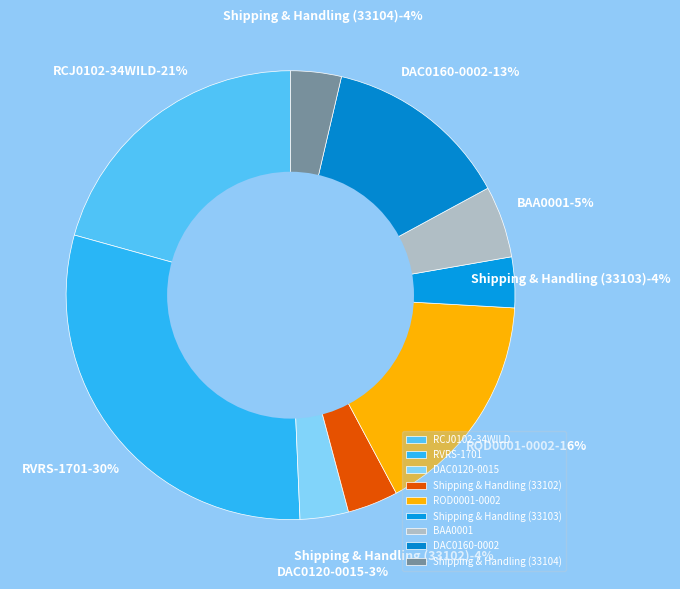

Is it true that RCJ0102-34WILD is 21% of the pie?

True